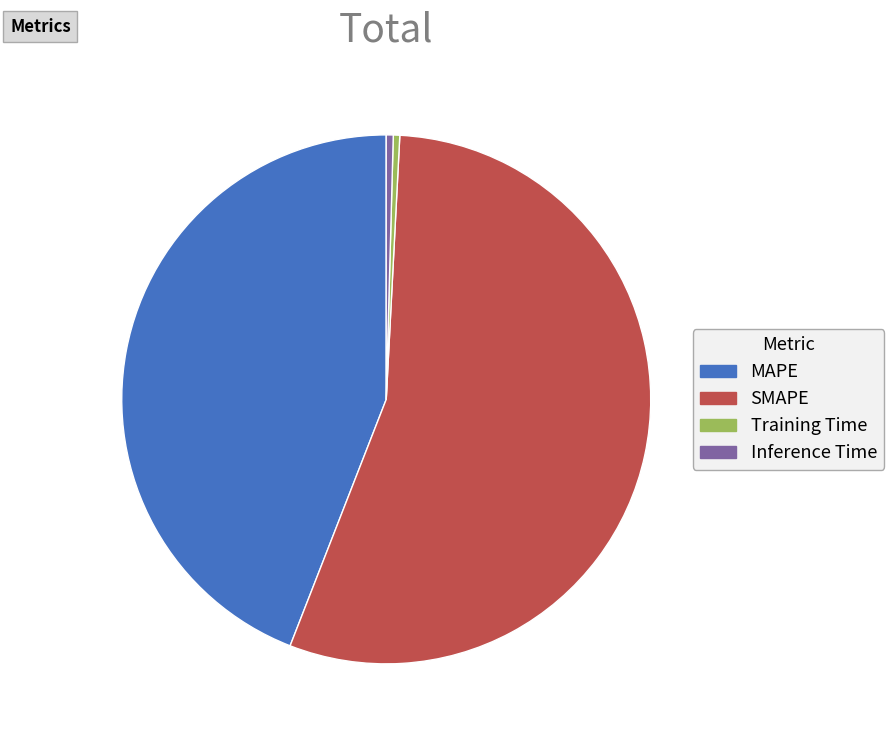

The Inference Time slice represents 0% of the pie. True or false?

True